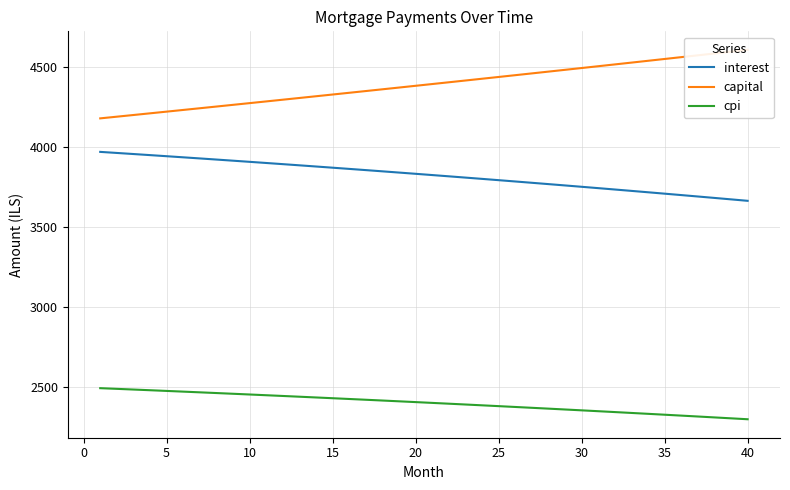

What is the minimum value for interest?

3663.3